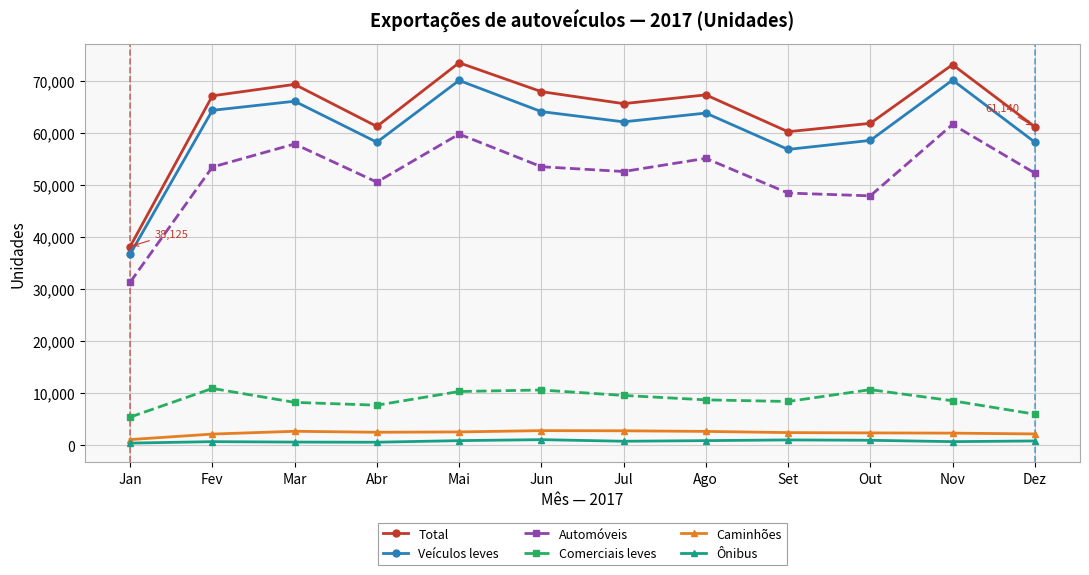

What is the smallest value displayed?

388